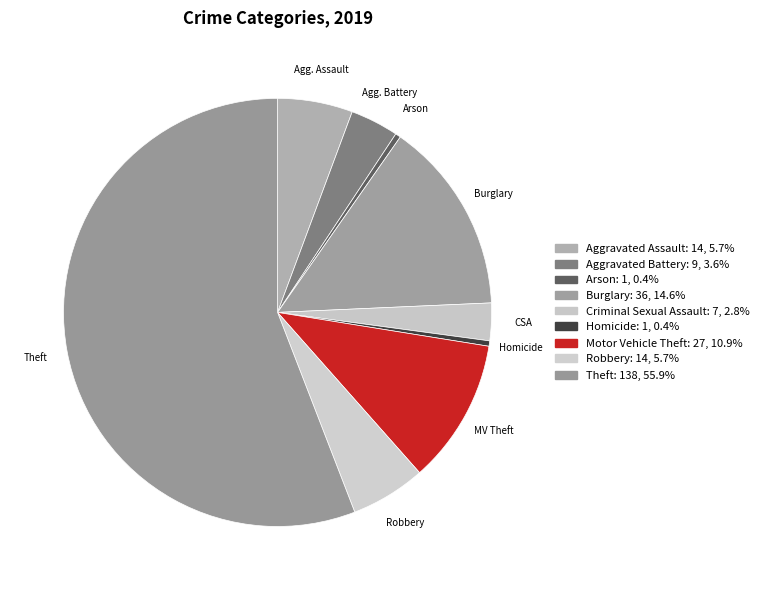

How many segments does this pie chart have?

9